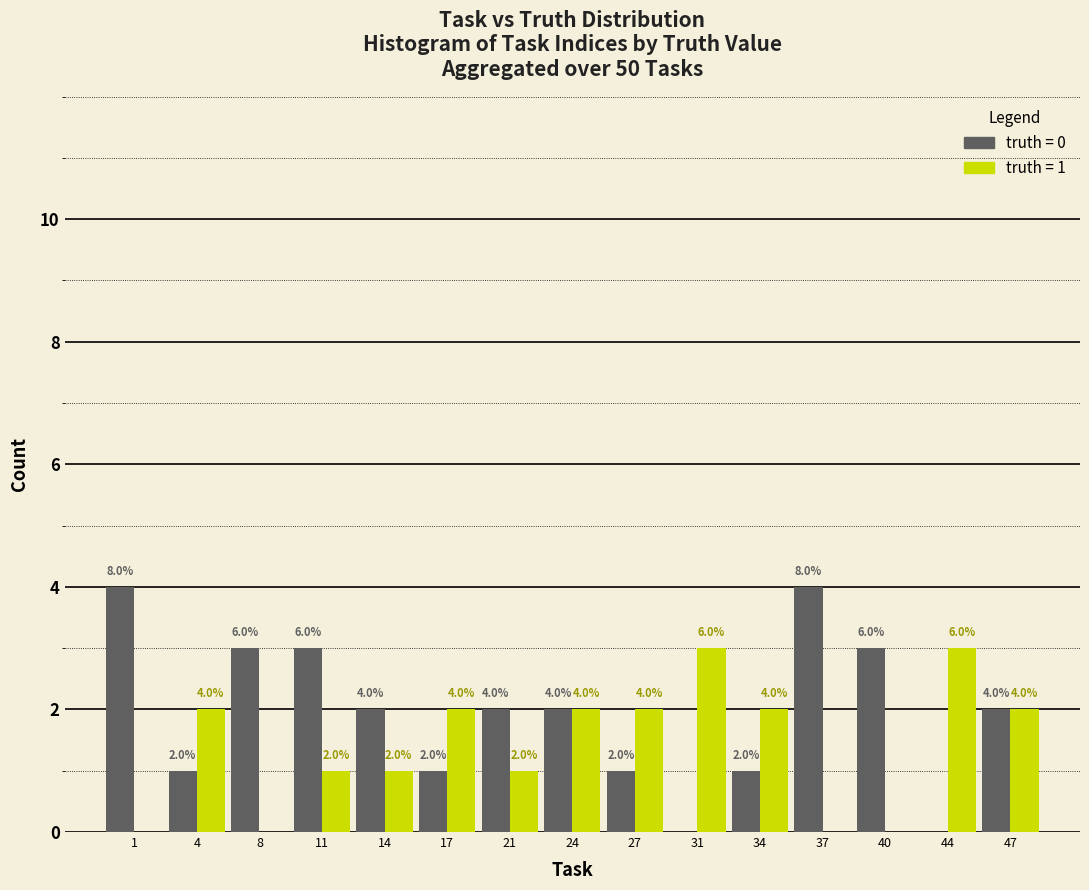

What is the total value across all series at 4?

3